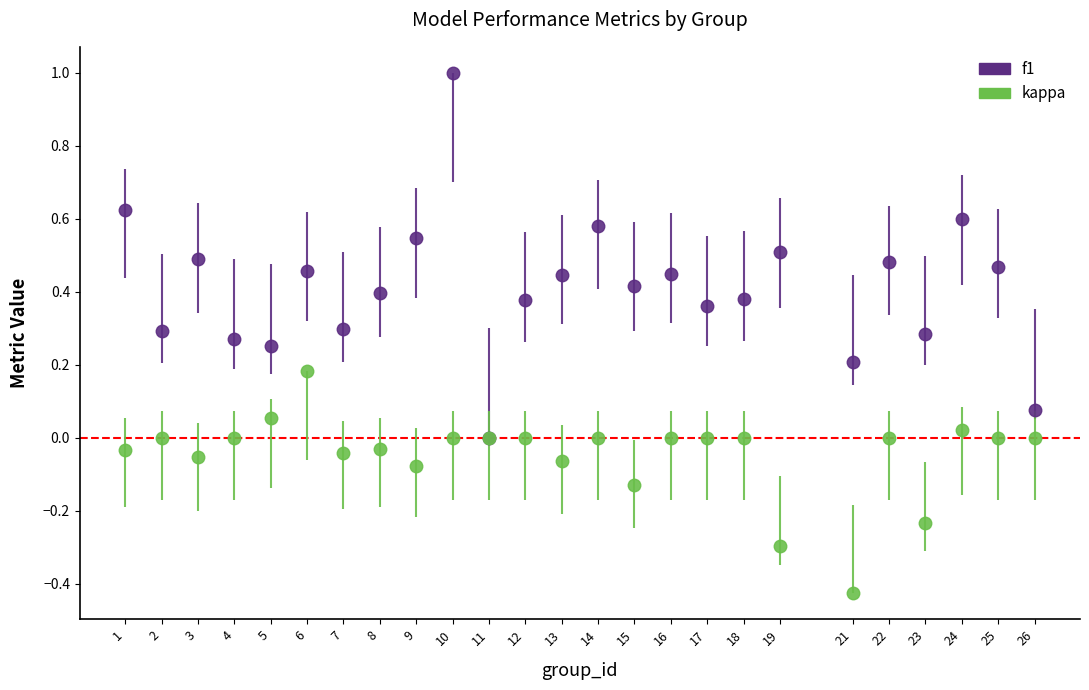

Which series has the largest range (max minus min)?

f1